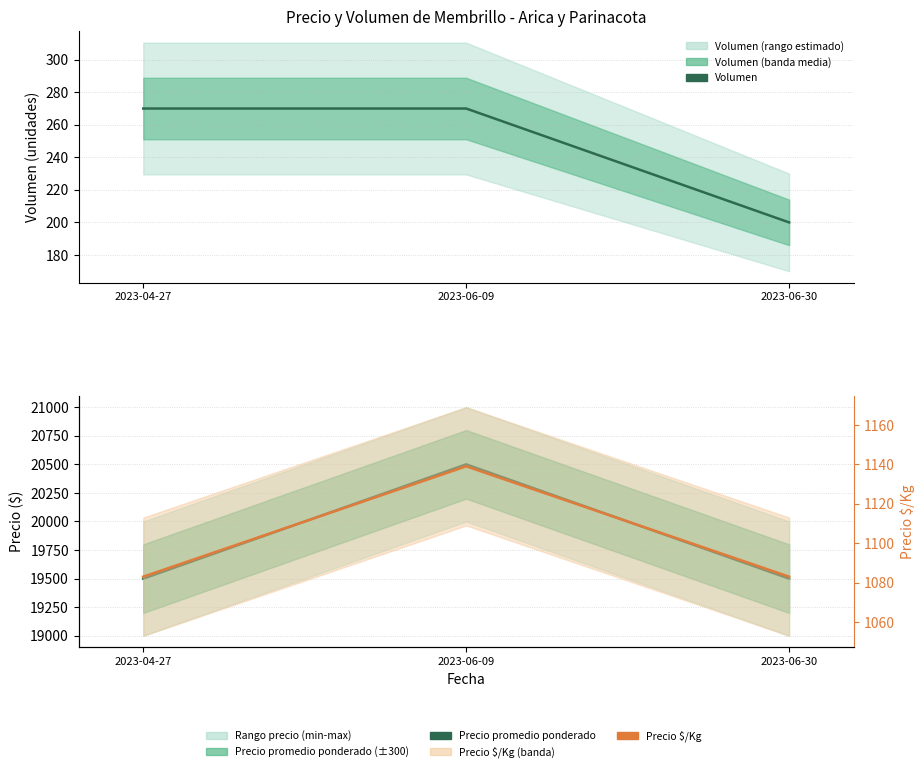

At which category is the sum across all series the highest?

2023-06-09